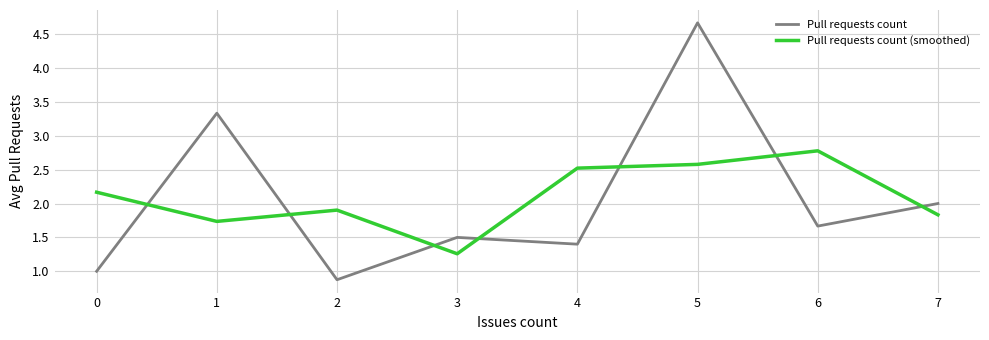

What are all the series names shown in the legend?

Pull requests count, Pull requests count (smoothed)